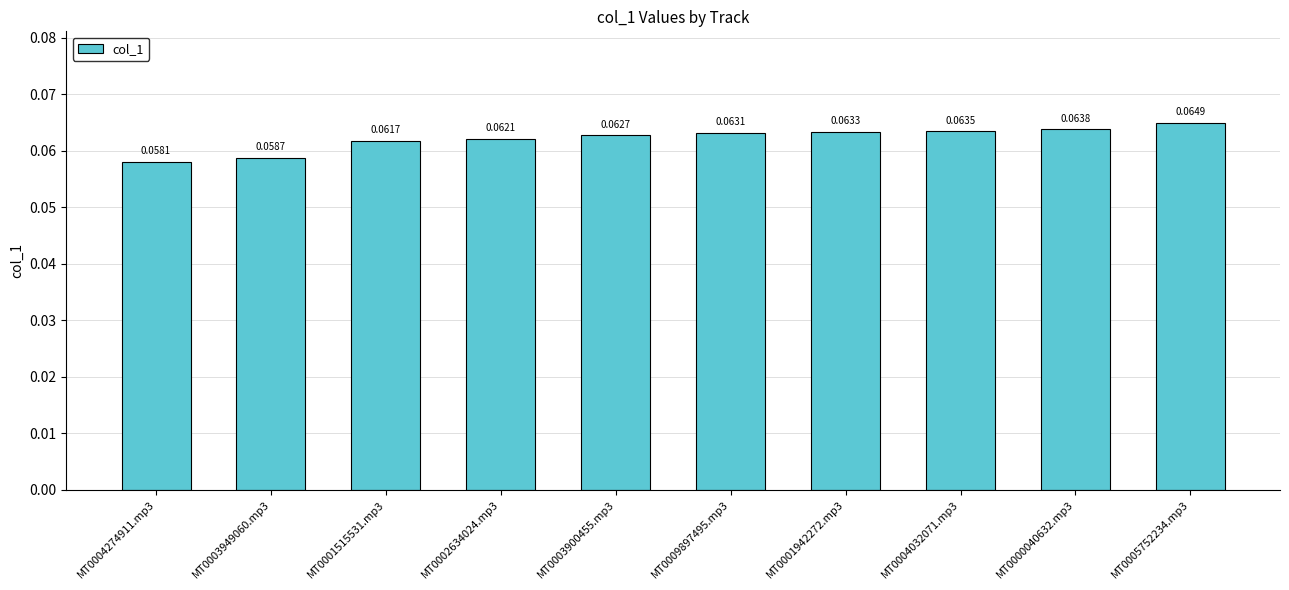

List the labels in order of value, largest first.

MT0005752234.mp3, MT0000040632.mp3, MT0004032071.mp3, MT0001942272.mp3, MT0009897495.mp3, MT0003900455.mp3, MT0002634024.mp3, MT0001515531.mp3, MT0003949060.mp3, MT0004274911.mp3